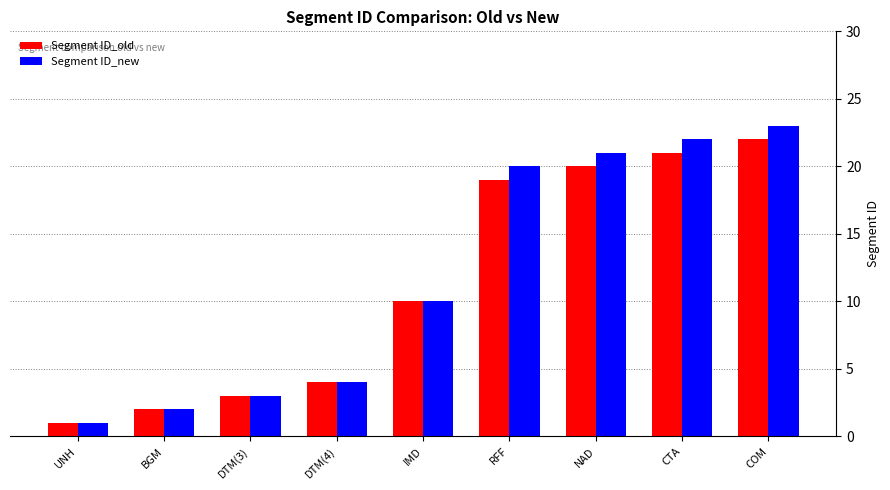

What is the approximate value of Segment ID_new at COM, to the nearest 10?

20